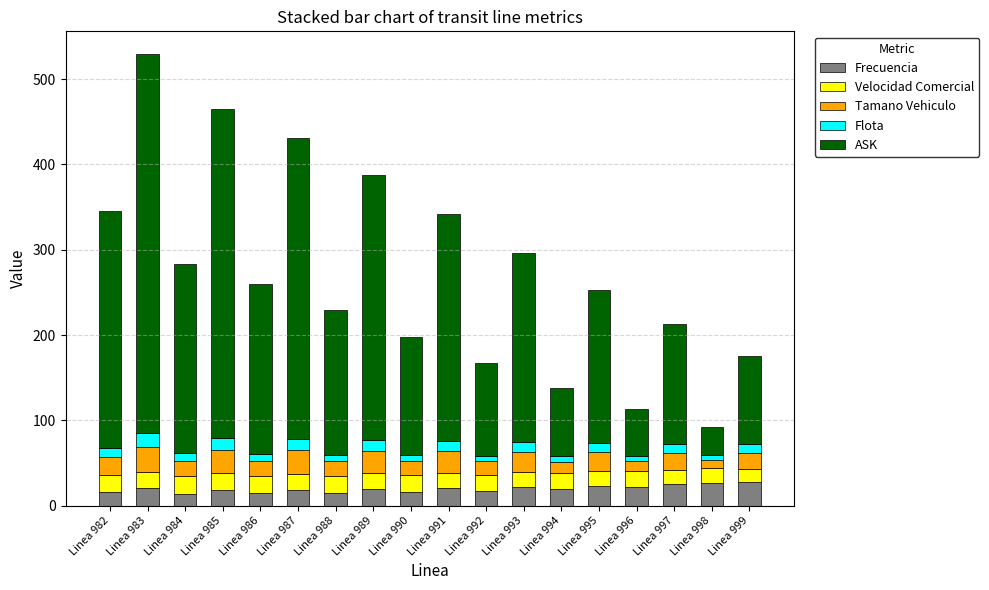

At which category is the sum across all series the highest?

Linea 983